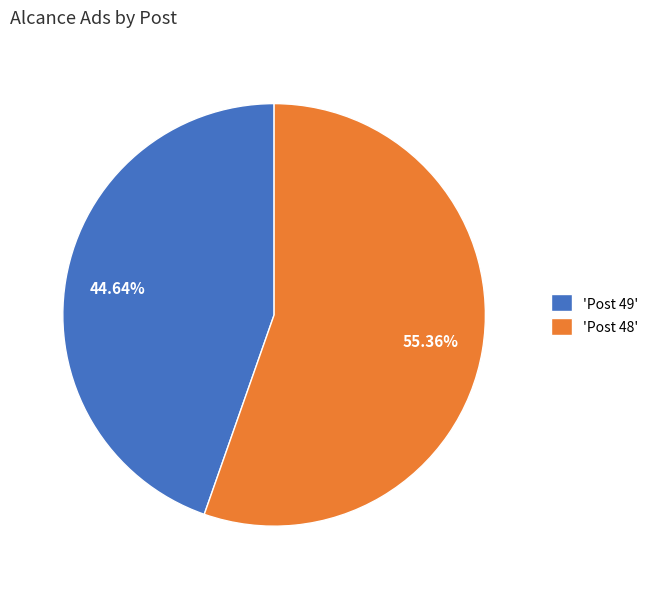

Rank the categories by value from highest to lowest.

'Post 48', 'Post 49'